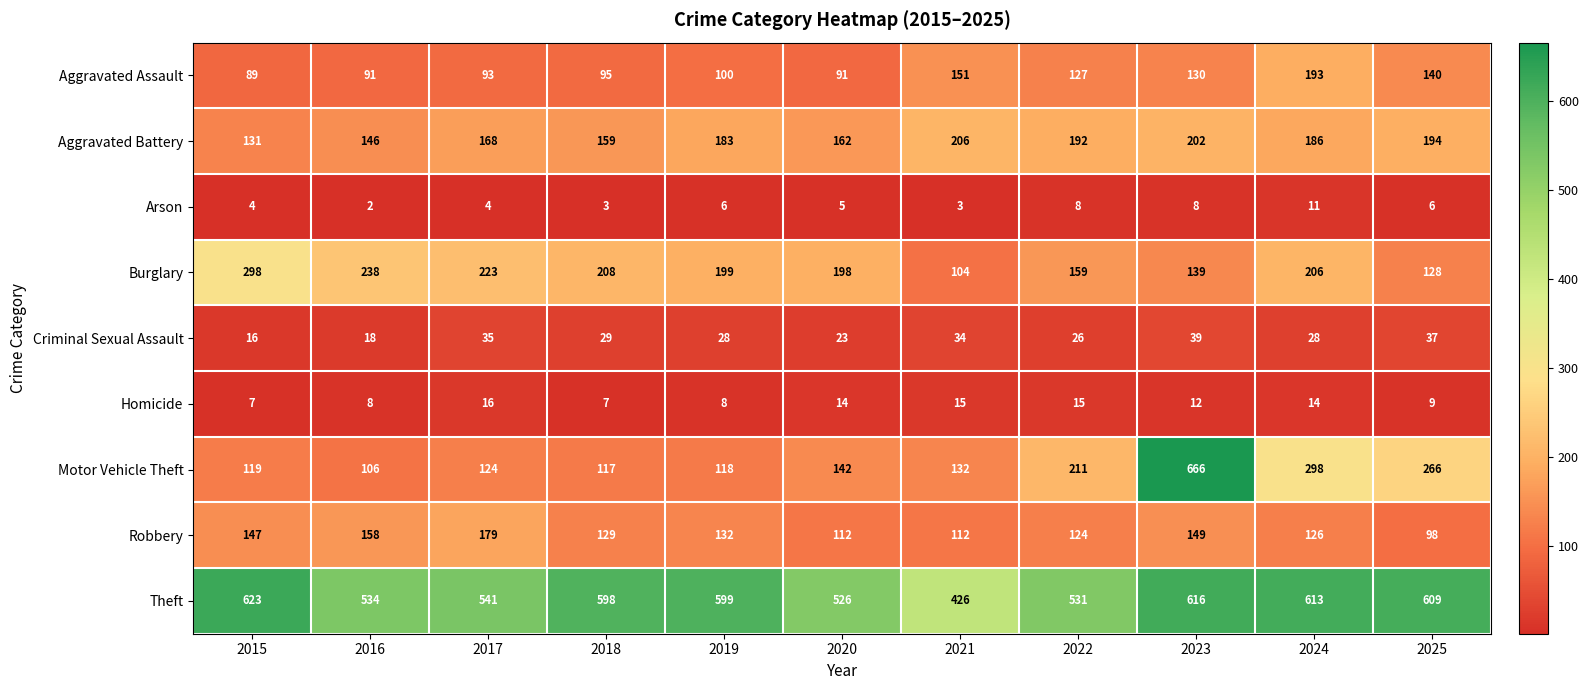

How many series are shown in this chart?

9